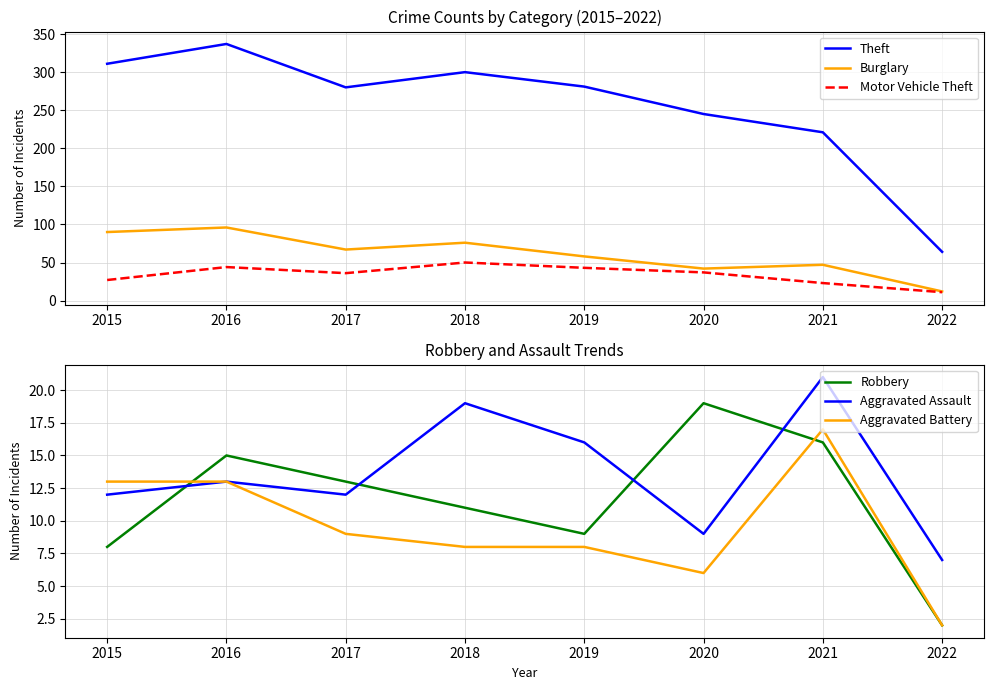

True or false: Robbery and Theft intersect in this chart.

False